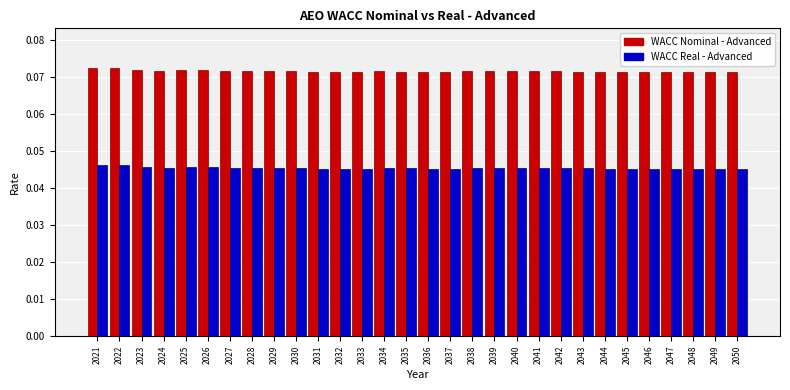

At 2044, list the series in order from smallest to largest.

WACC Real - Advanced, WACC Nominal - Advanced